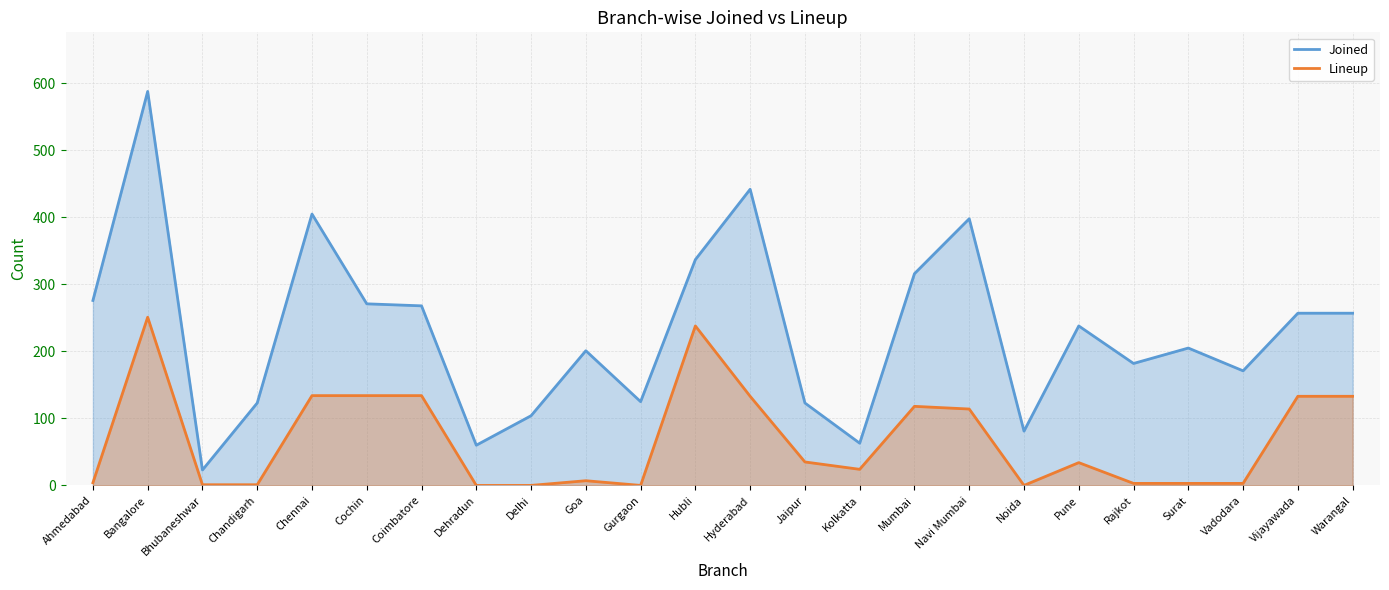

What is the approximate value of Joined at Chandigarh, to the nearest 50?

100